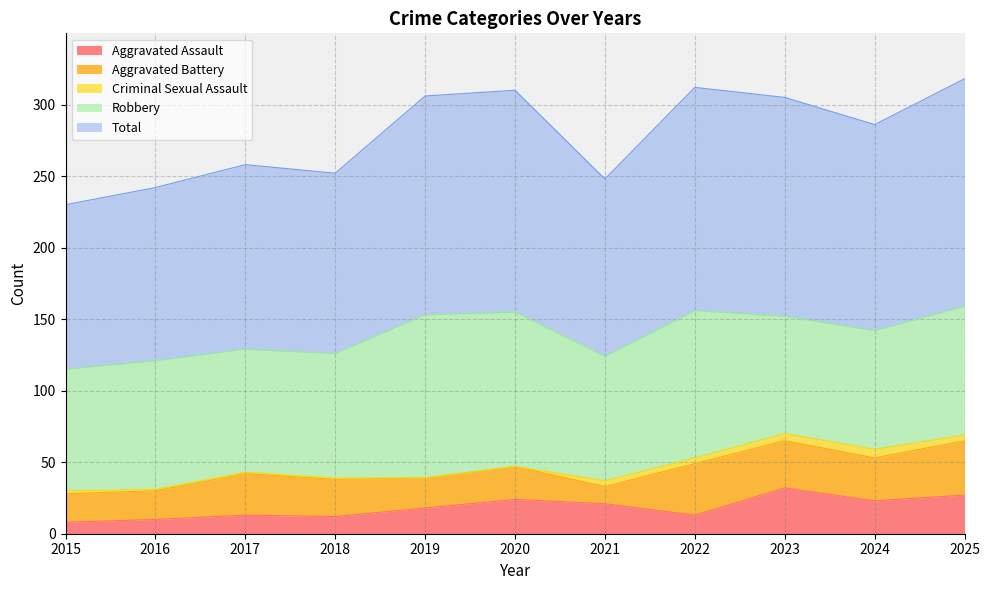

Is the value of Aggravated Assault at 2025 greater than the value of Robbery at 2018?

No